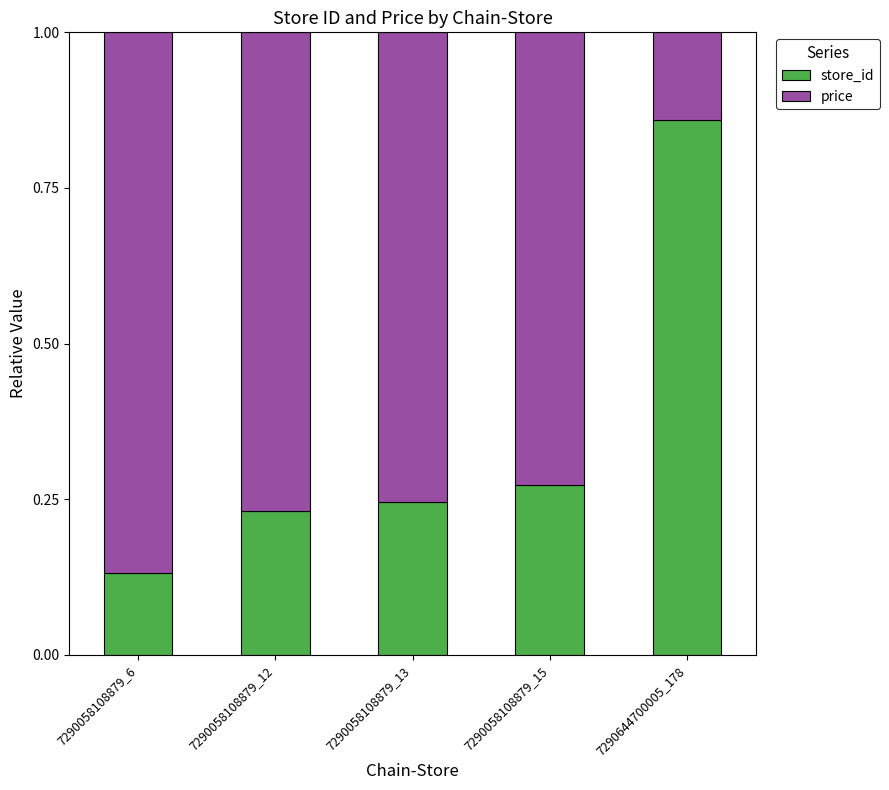

What is the total value across all series at 7290058108879_13?

1.0